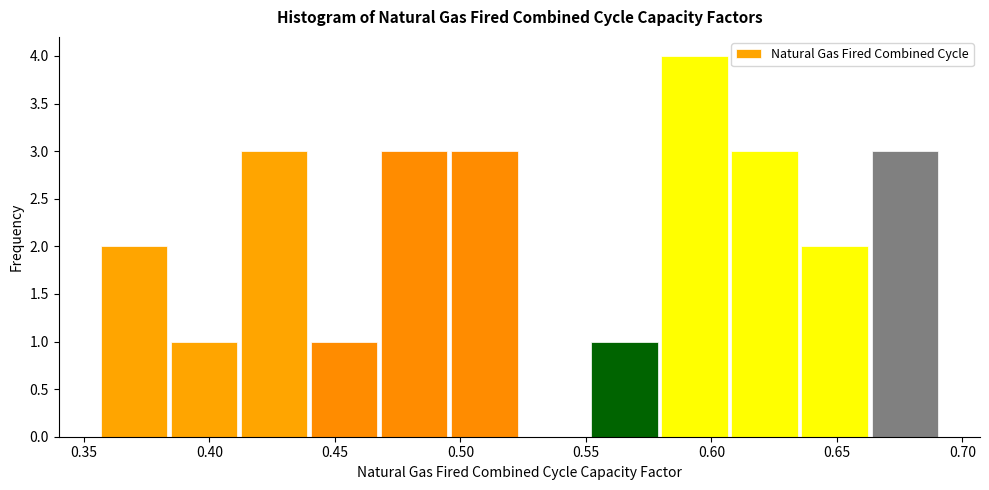

Reading left to right, transcribe this chart: for each bar, give the range it covers on the x-axis and its height. Neither the bar edges nor the heights are printed on the chart, so give them approximately, as read against the axes.

0.355 to 0.385: 2
0.385 to 0.410: 1
0.410 to 0.440: 3
0.440 to 0.470: 1
0.470 to 0.495: 3
0.495 to 0.525: 3
0.525 to 0.550: 0
0.550 to 0.580: 1
0.580 to 0.605: 4
0.605 to 0.635: 3
0.635 to 0.665: 2
0.665 to 0.690: 3